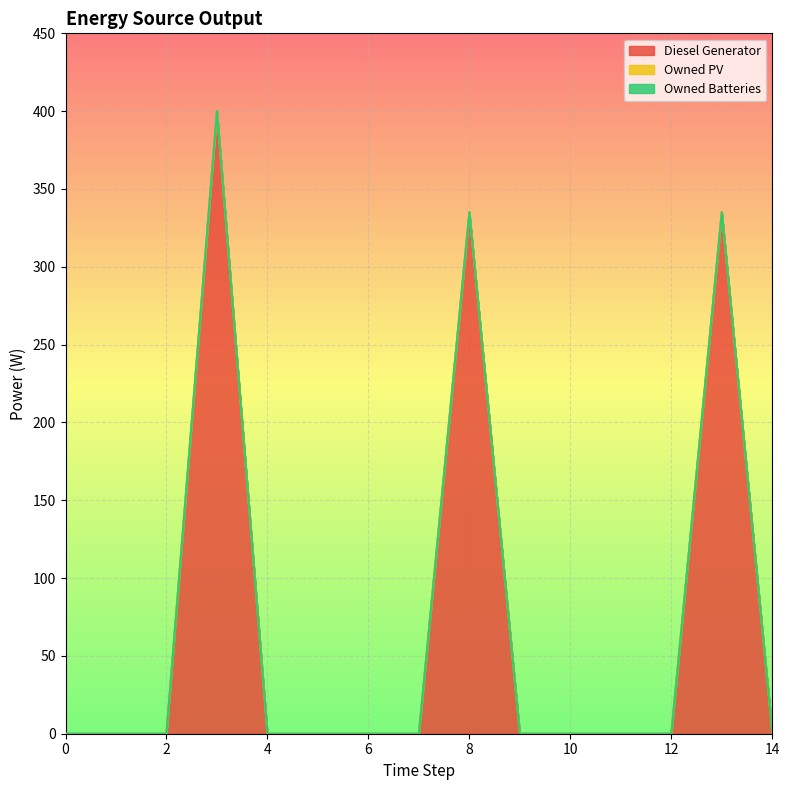

The Owned PV series shows 0.0 at 6. True or false?

True